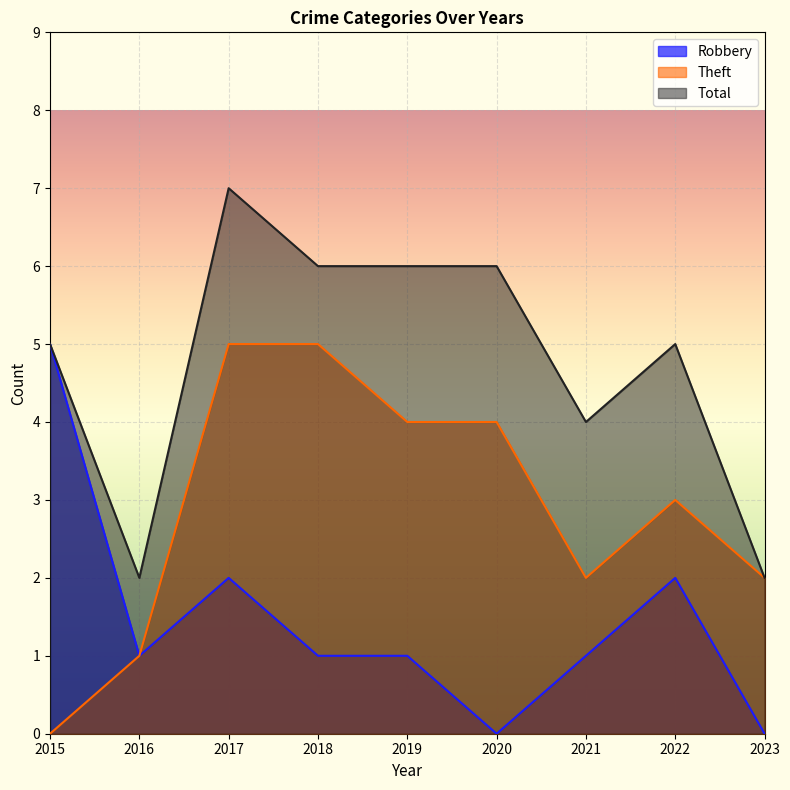

What is the sum of the Theft values at 2017 and 2018?

10